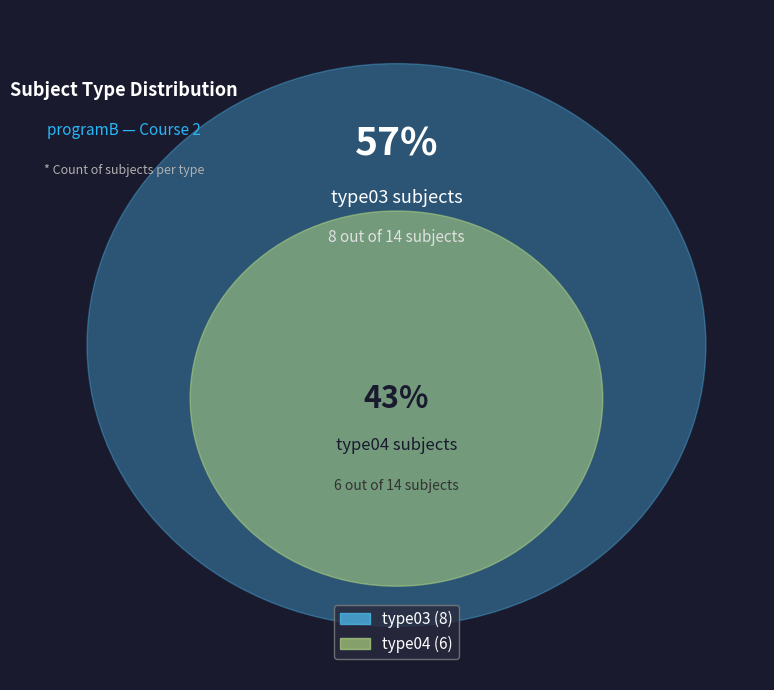

Which category has the biggest portion of the pie?

type03